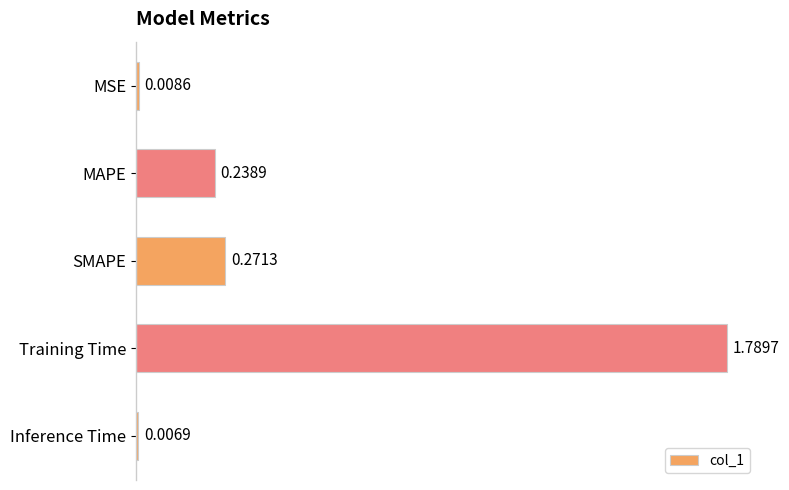

List the labels in order of value, largest first.

Training Time, SMAPE, MAPE, MSE, Inference Time